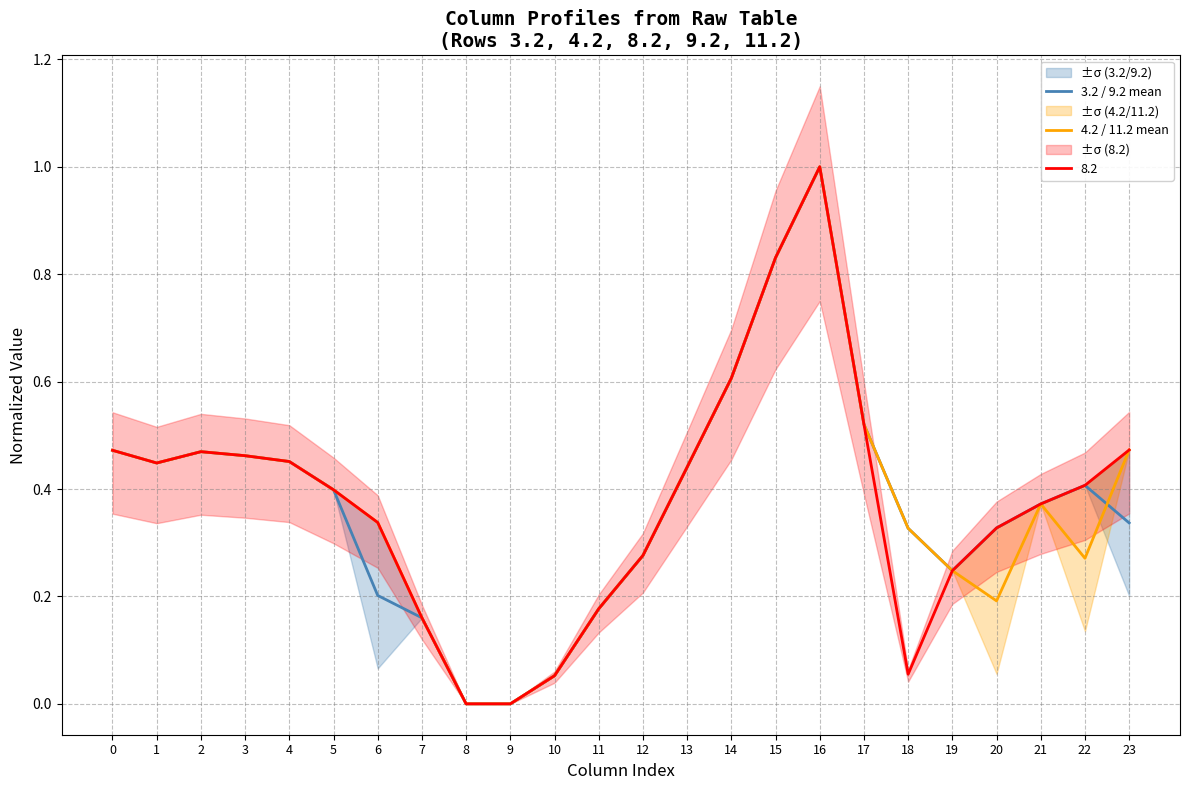

What is the highest value of the 4.2 / 11.2 mean series?

1.0